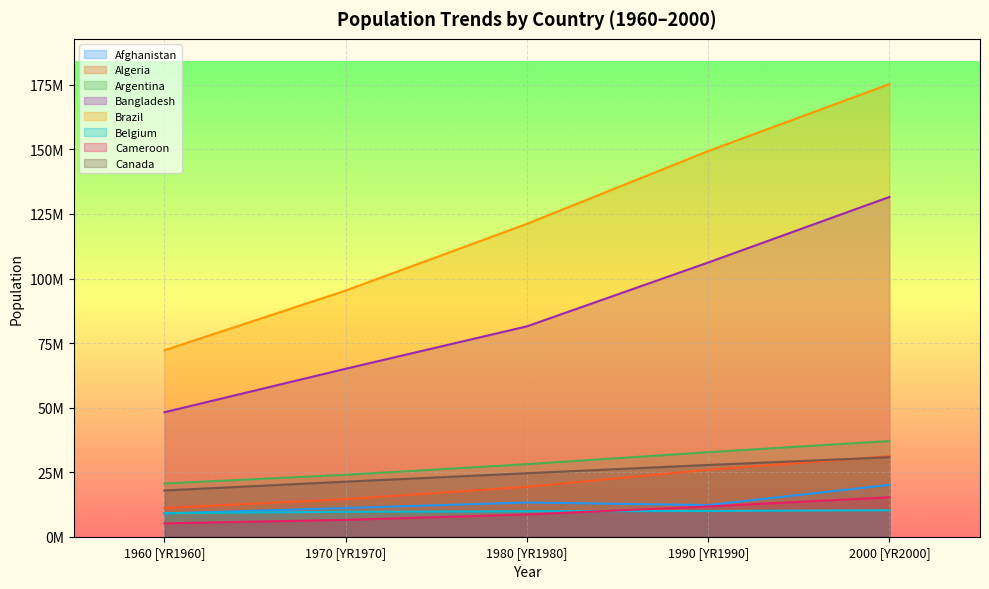

True or false: 2000 [YR2000] and 1960 [YR1960] intersect in this chart.

False